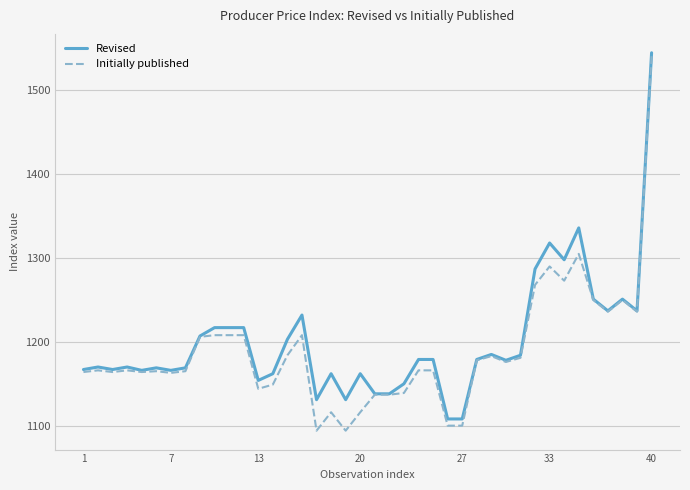

True or false: Initially published has more than 2 interior local peaks.

True